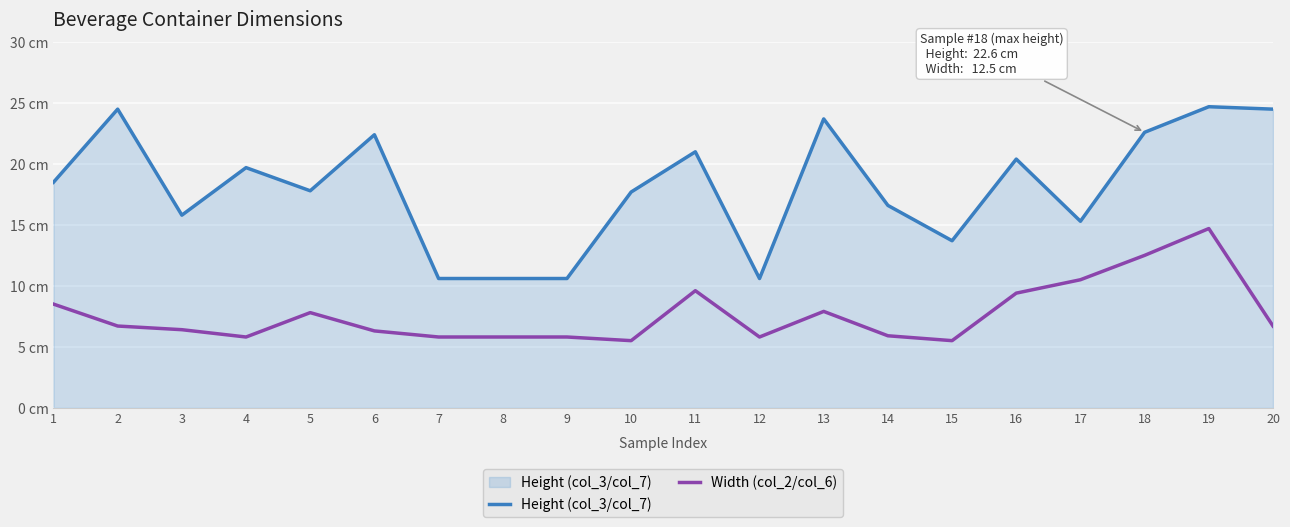

Reading left to right, list all the values displayed in this chart.

Height (col_3/col_7): 18.5	24.5	15.8	19.7	17.8	22.4	10.6	10.6	10.6	17.7	21.0	10.6	23.7	16.6	13.7	20.4	15.3	22.6	24.7	24.5
Width (col_2/col_6): 8.5	6.7	6.4	5.8	7.8	6.3	5.8	5.8	5.8	5.5	9.6	5.8	7.9	5.9	5.5	9.4	10.5	12.5	14.7	6.7